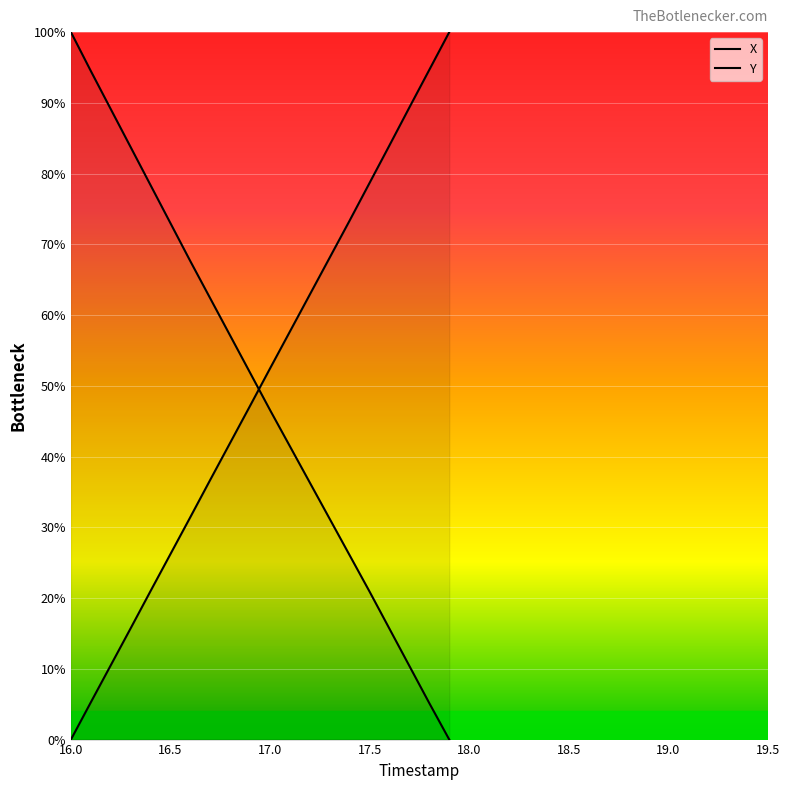

At which label does Y reach its peak?

17.9